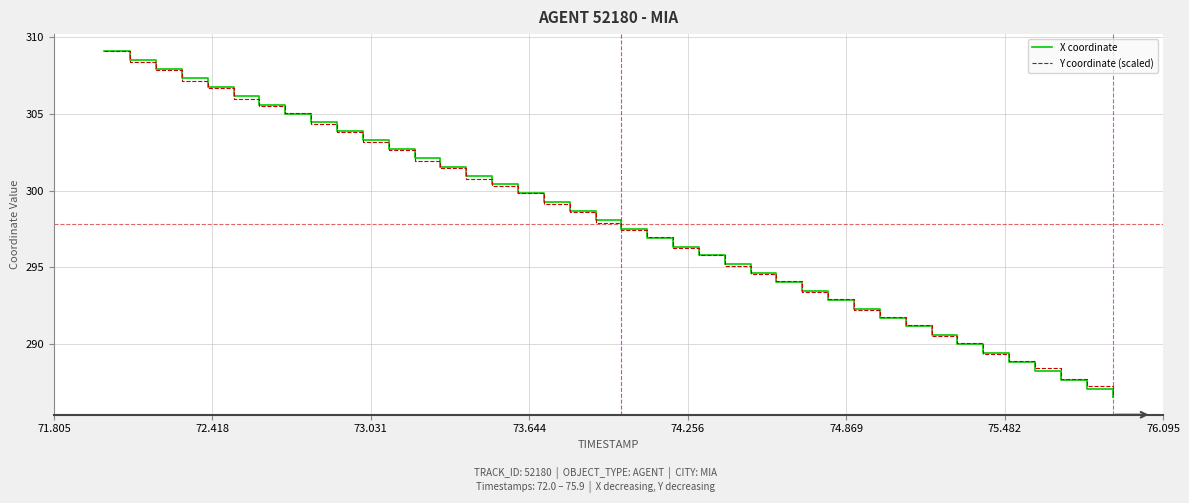

What is the minimum value for X coordinate?

286.5